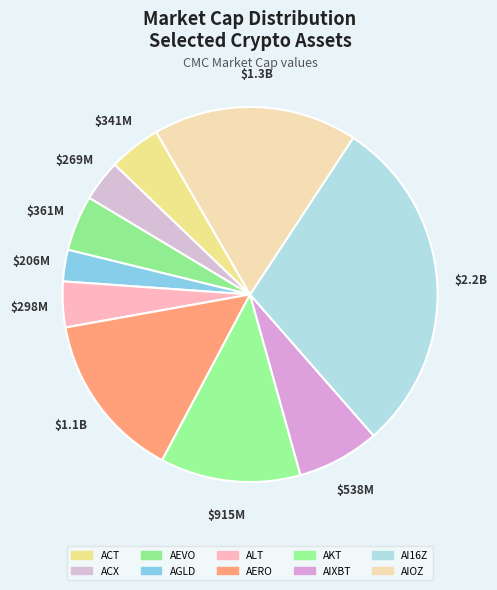

The AIXBT slice represents 18% of the pie. True or false?

False